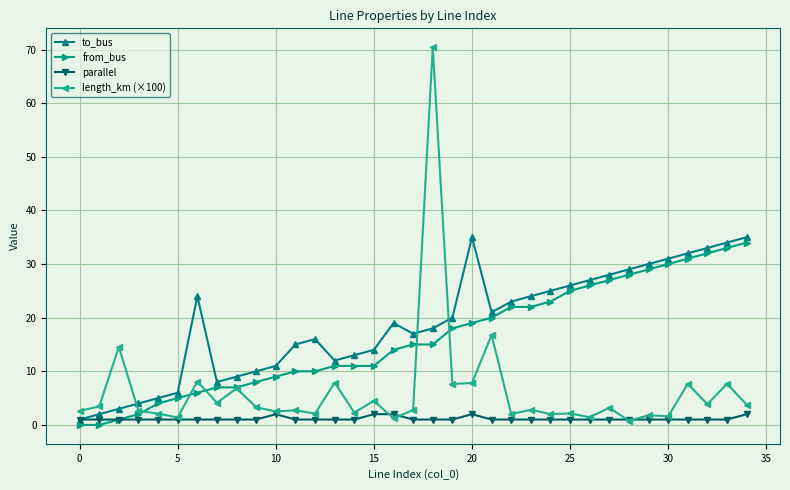

What is the value of the parallel point at the 16th from the left?

2.0